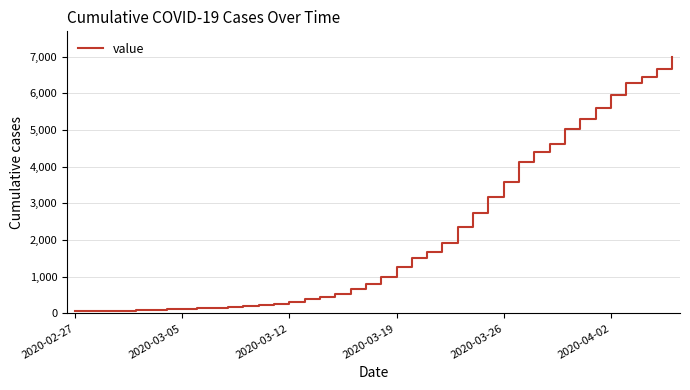

What is the maximum value shown in the chart?

6995